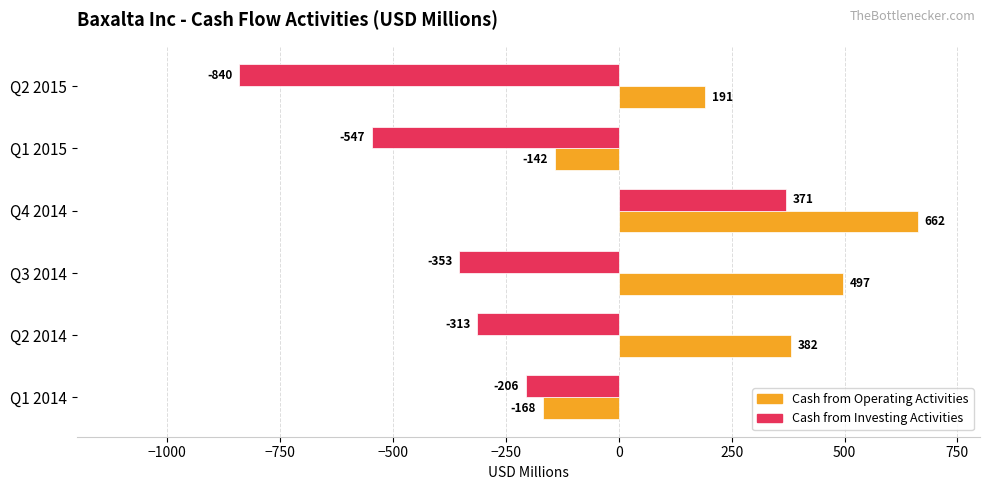

At which category is the sum across all series the highest?

Q4 2014